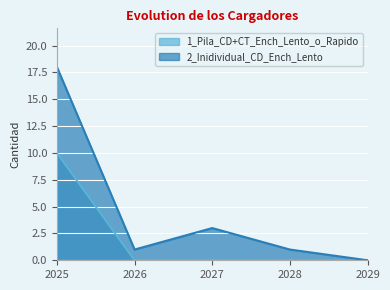

Between 2026 and 2028, which series saw the biggest shift?

1_Pila_CD+CT_Ench_Lento_o_Rapido